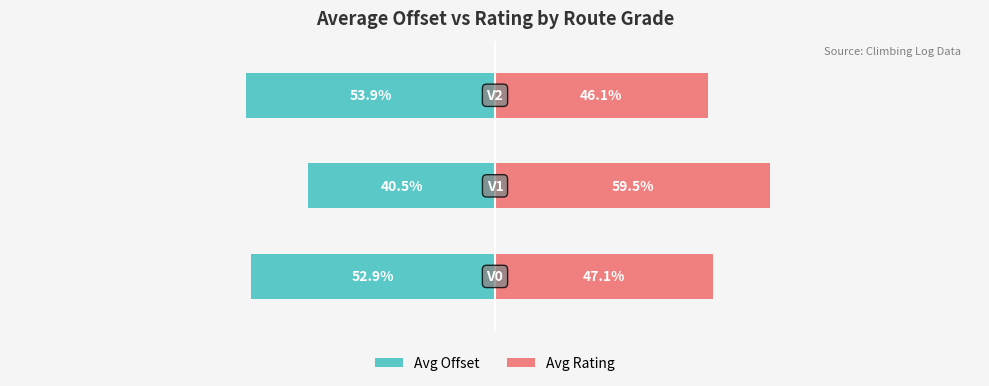

At which category does the chart reach its peak across all series?

1